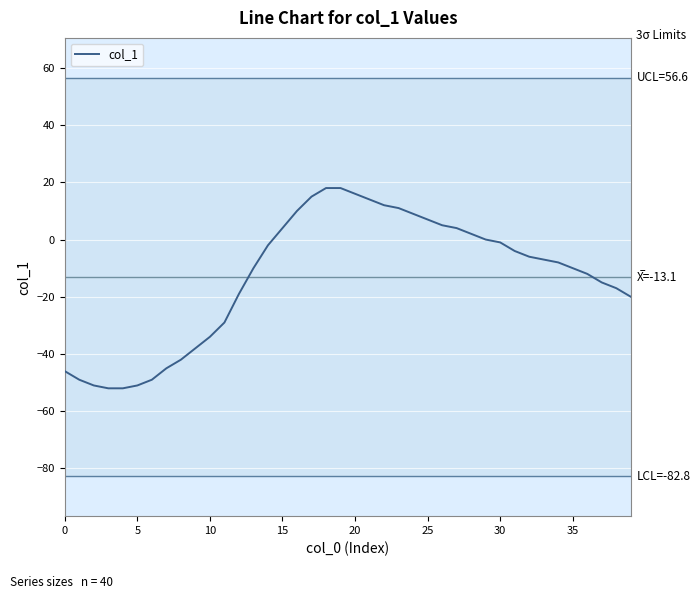

What is the difference between the second highest and minimum values?

70